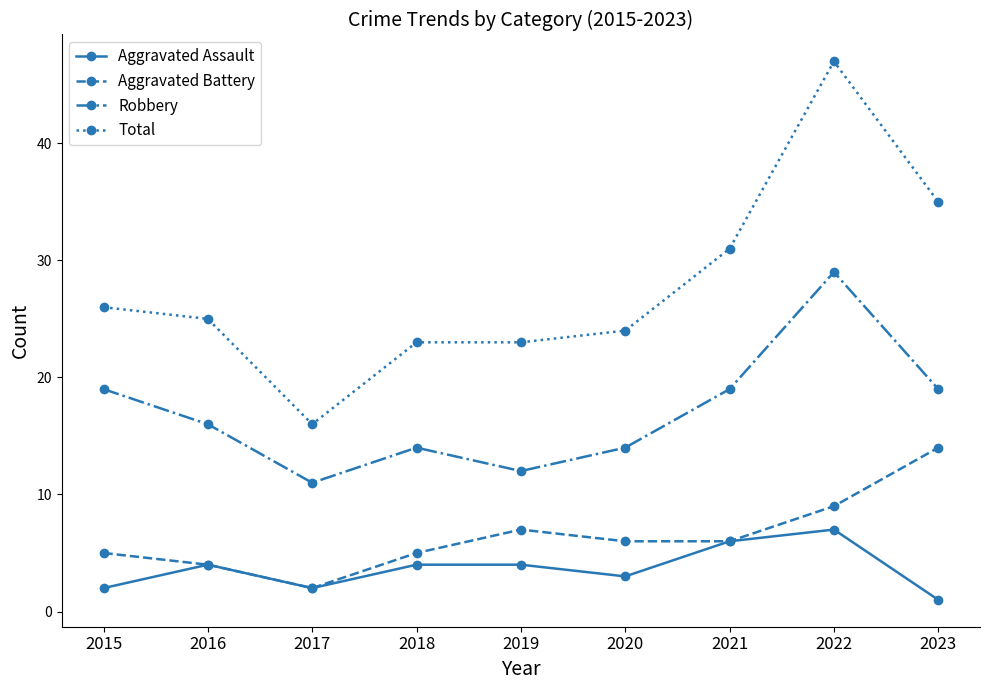

What is the value of the Aggravated Battery point at the 9th from the left?

14